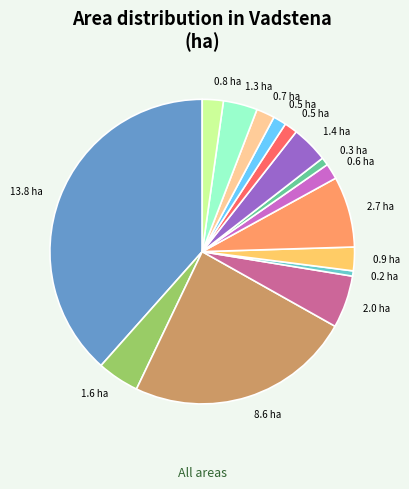

Is there a majority slice in this chart?

No